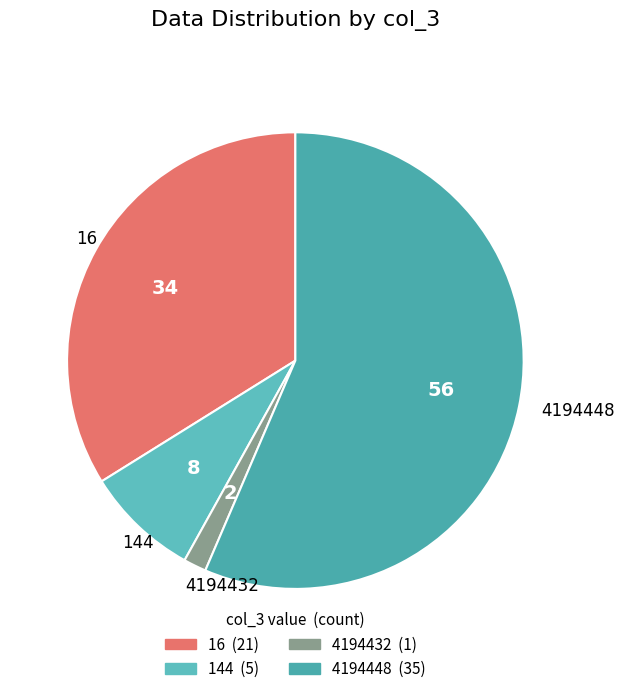

Is 4194448 the majority of the pie?

Yes